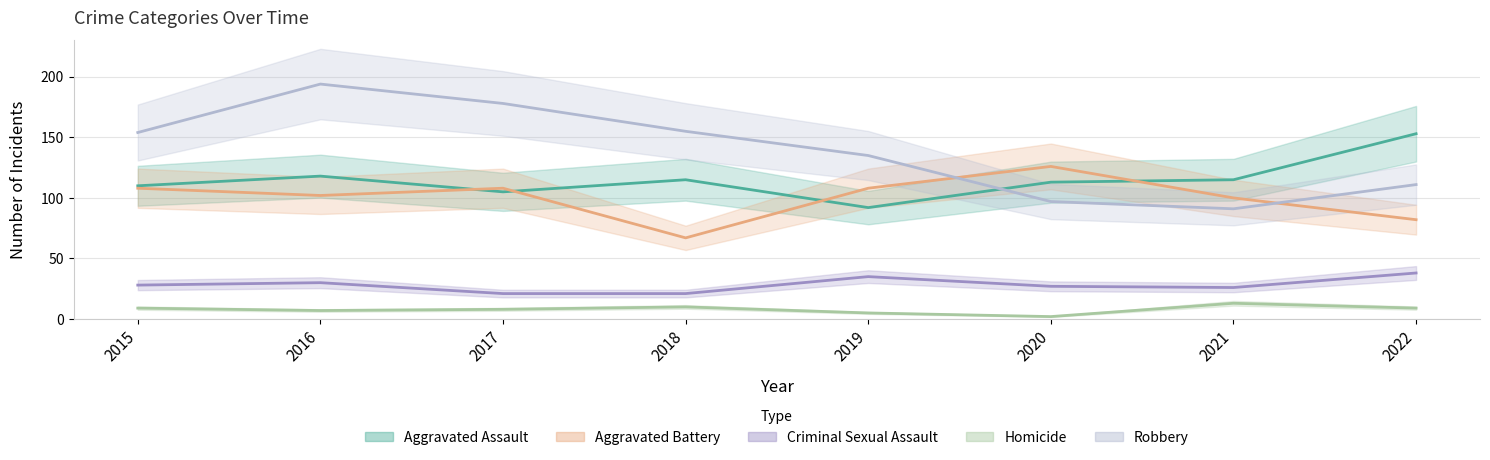

What is the sum of the Homicide values at 2017 and 2022?

17